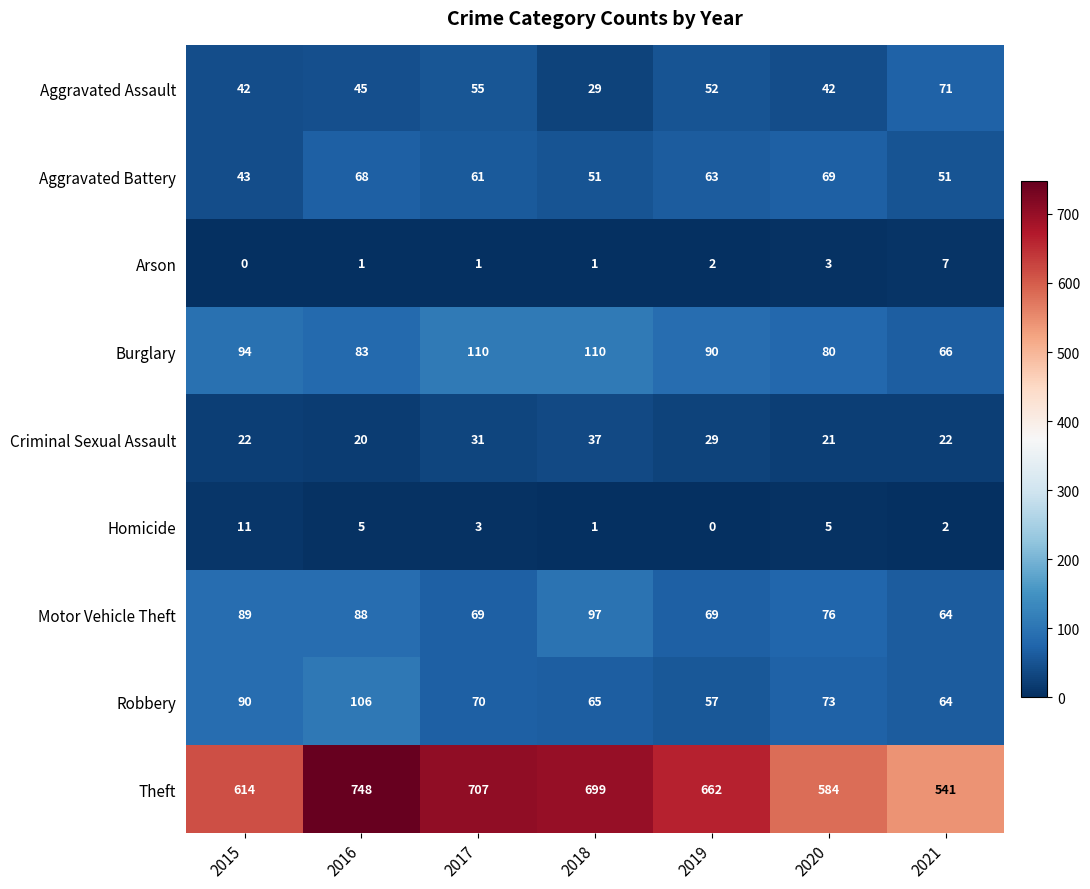

Which category has the highest value across all series?

2016